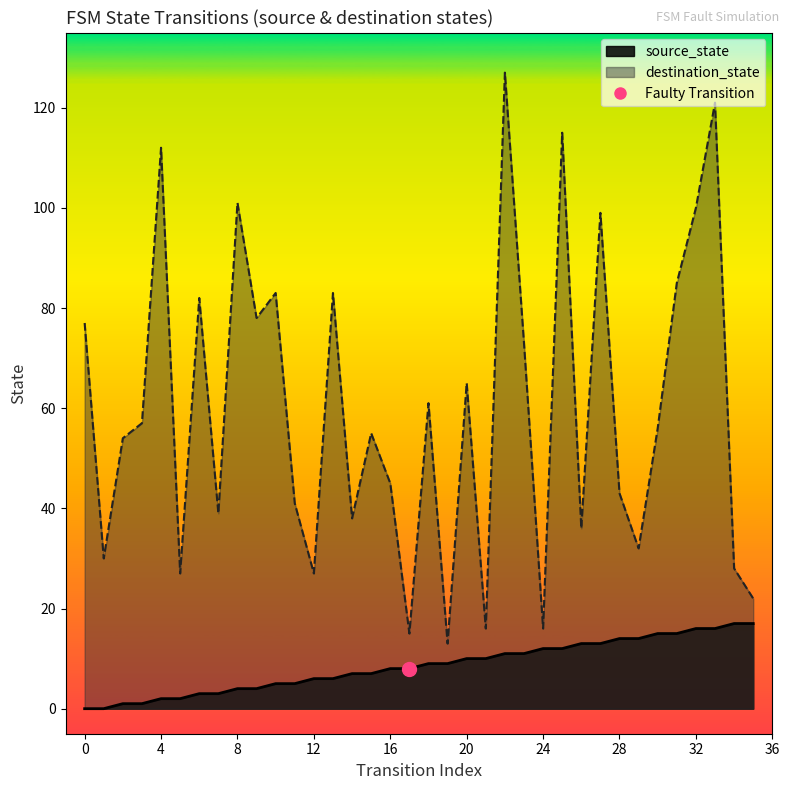

Where is destination_state nearest to the value 70?

23